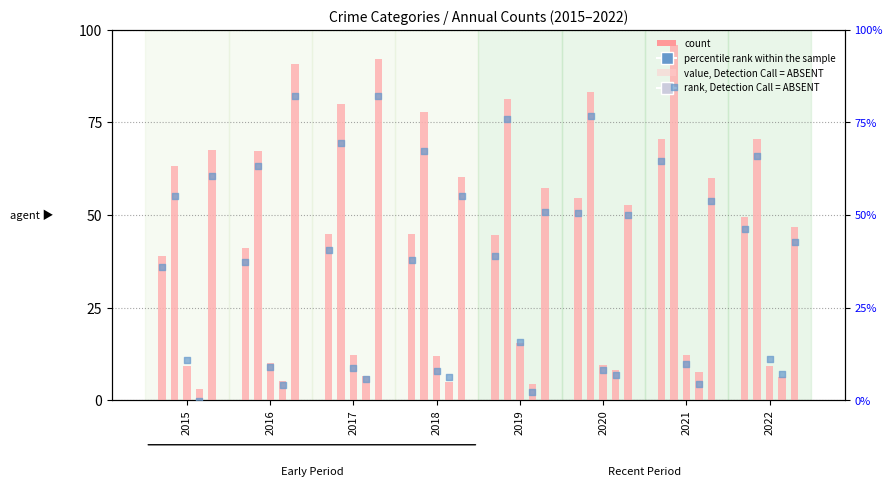

What is the change in value from 2015 to 2020?

+14.5